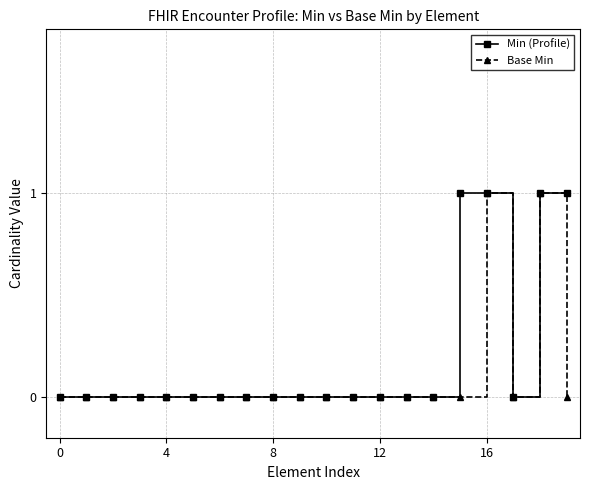

Which series has the largest total across all categories?

Min (Profile)